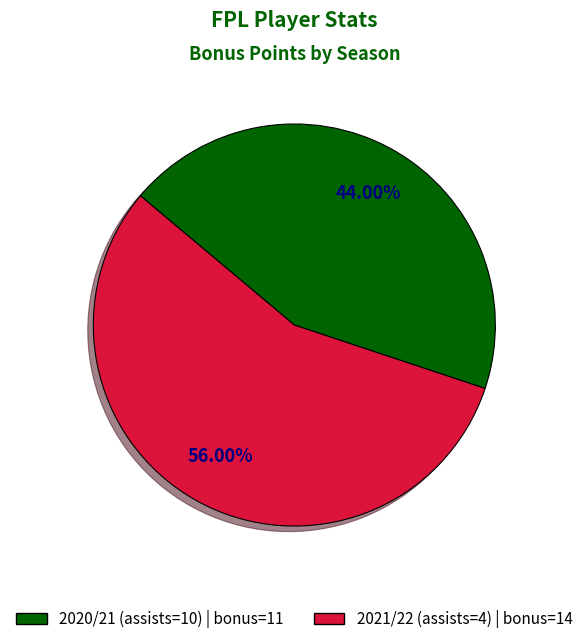

Is there any slice that represents more than half of the pie?

Yes